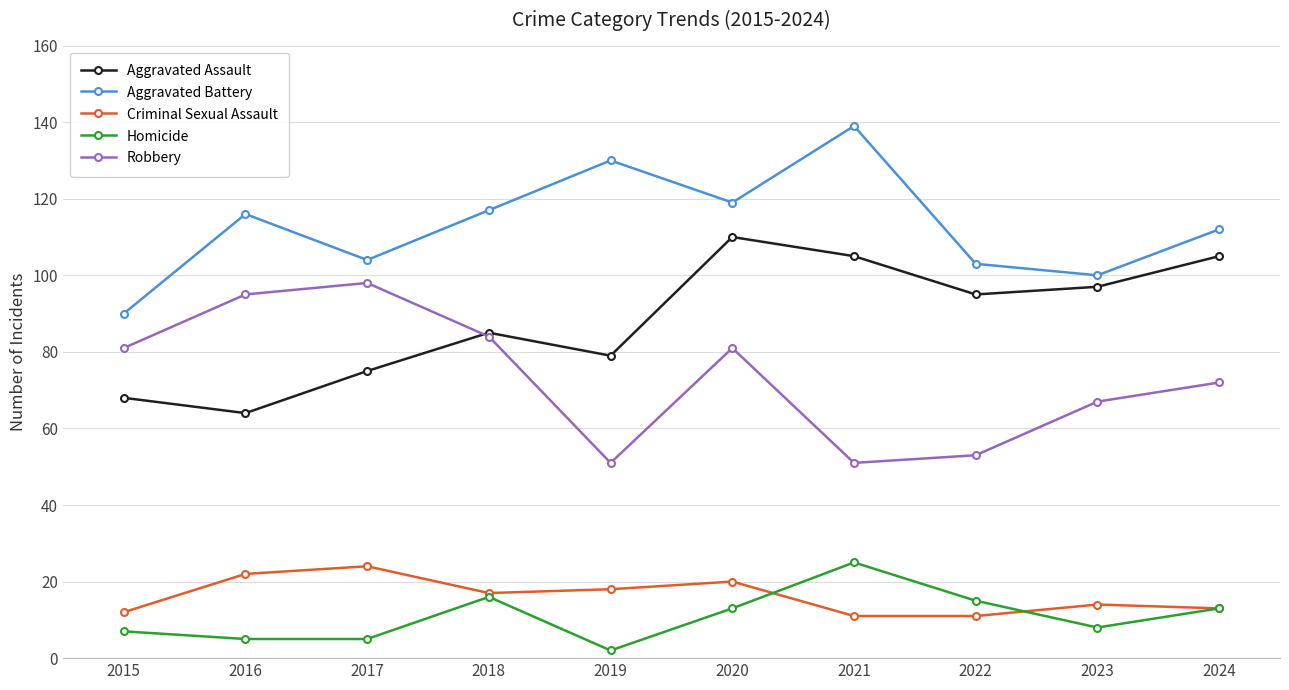

Which series has the largest total across all categories?

Aggravated Battery